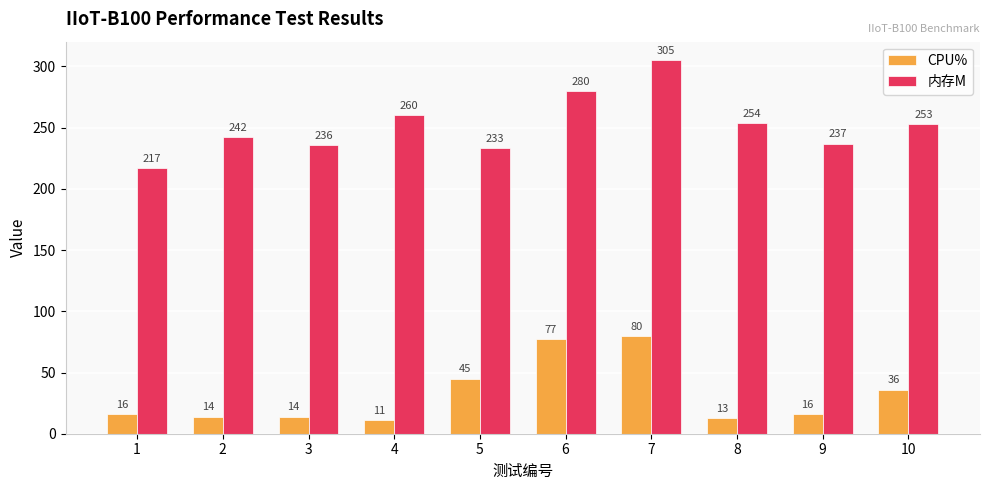

Which label corresponds to the smallest value in the chart?

4